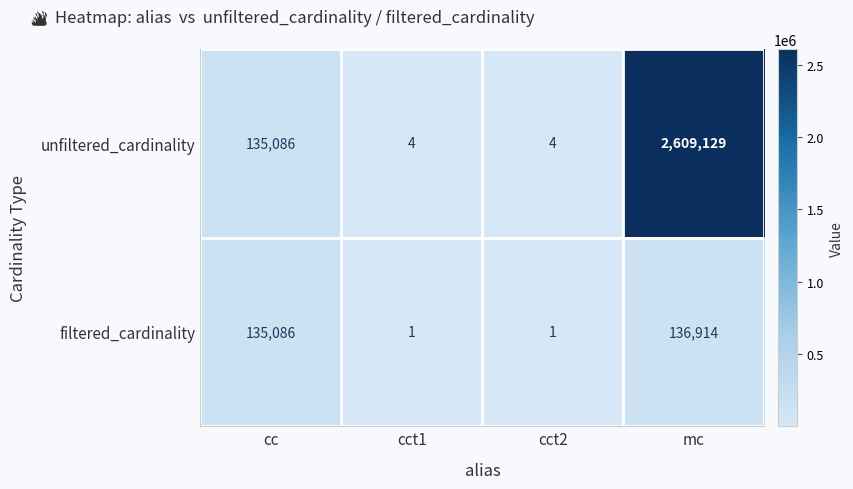

The value of unfiltered_cardinality at cct1 is 4. True or false?

True